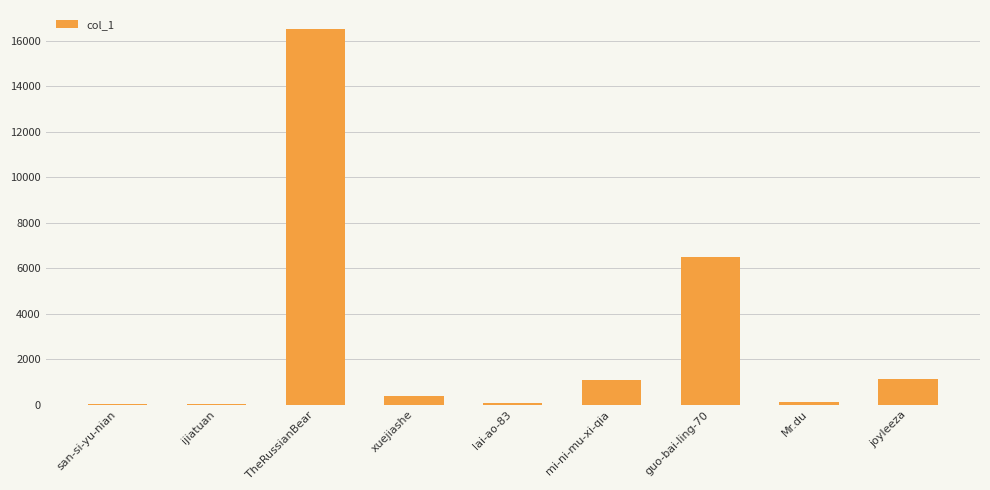

What is the sum of all values?

25815